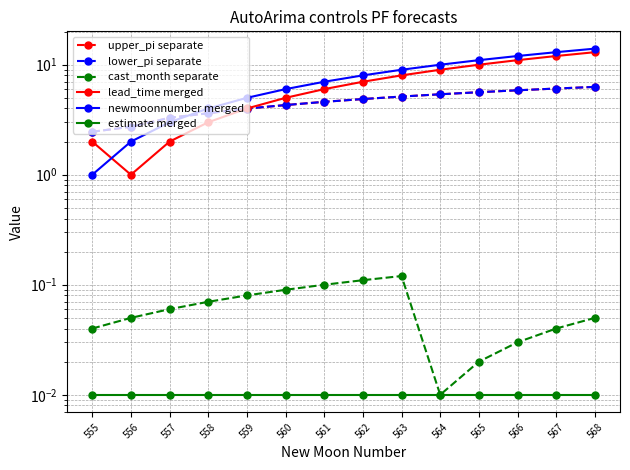

What is the highest value of the upper_pi separate series?

6.3